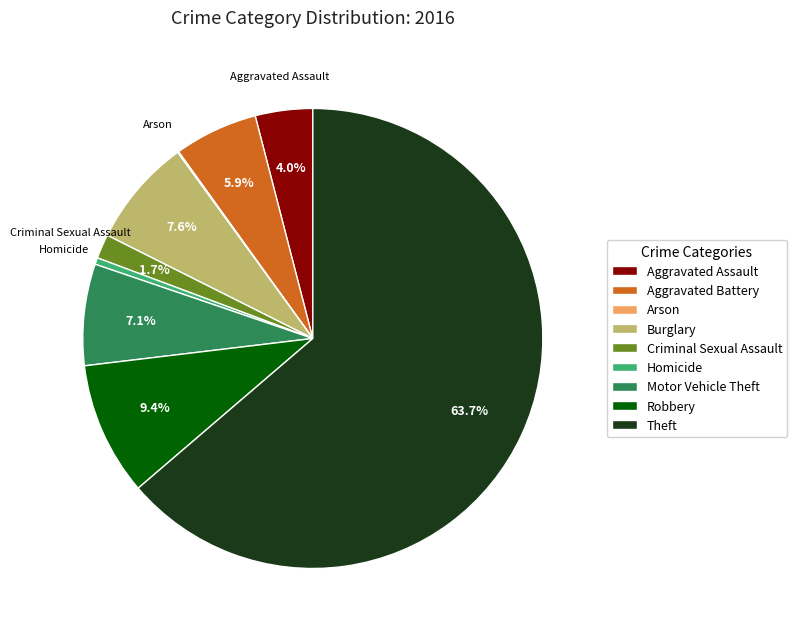

Which category has the biggest portion of the pie?

Theft